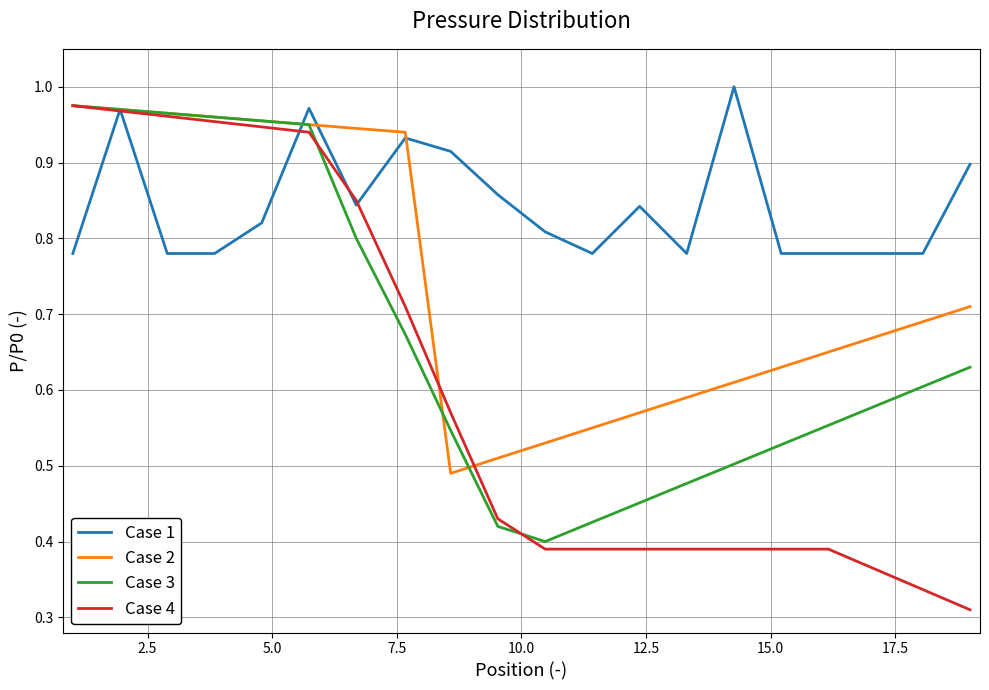

Which series has the largest total across all categories?

Case 1